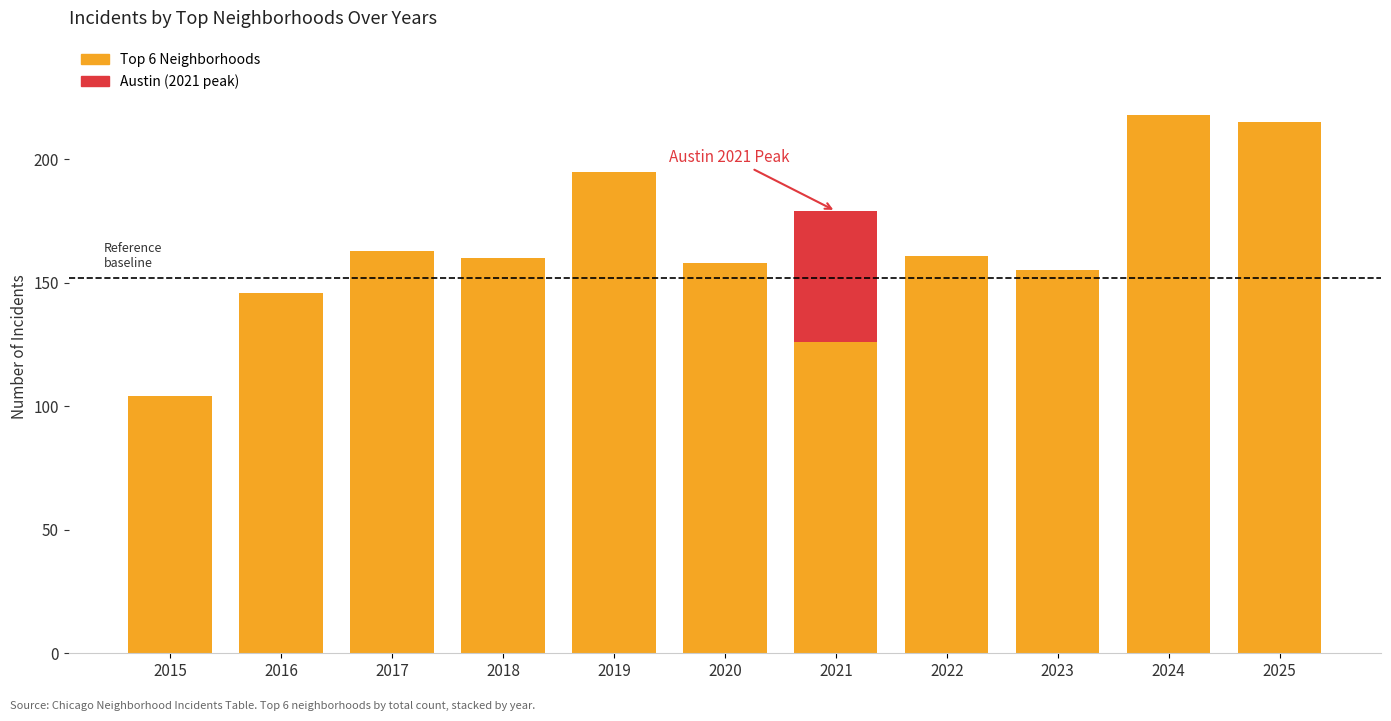

What is the total value across all series at 2021?

179